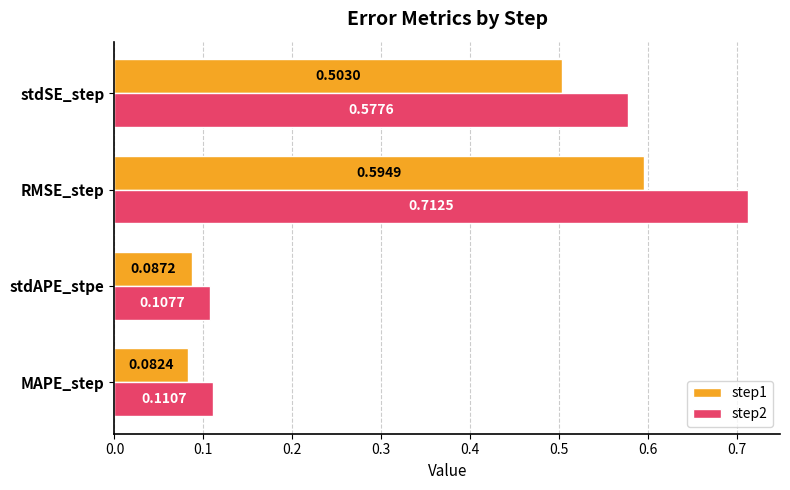

Which series has the widest spread of values?

step2